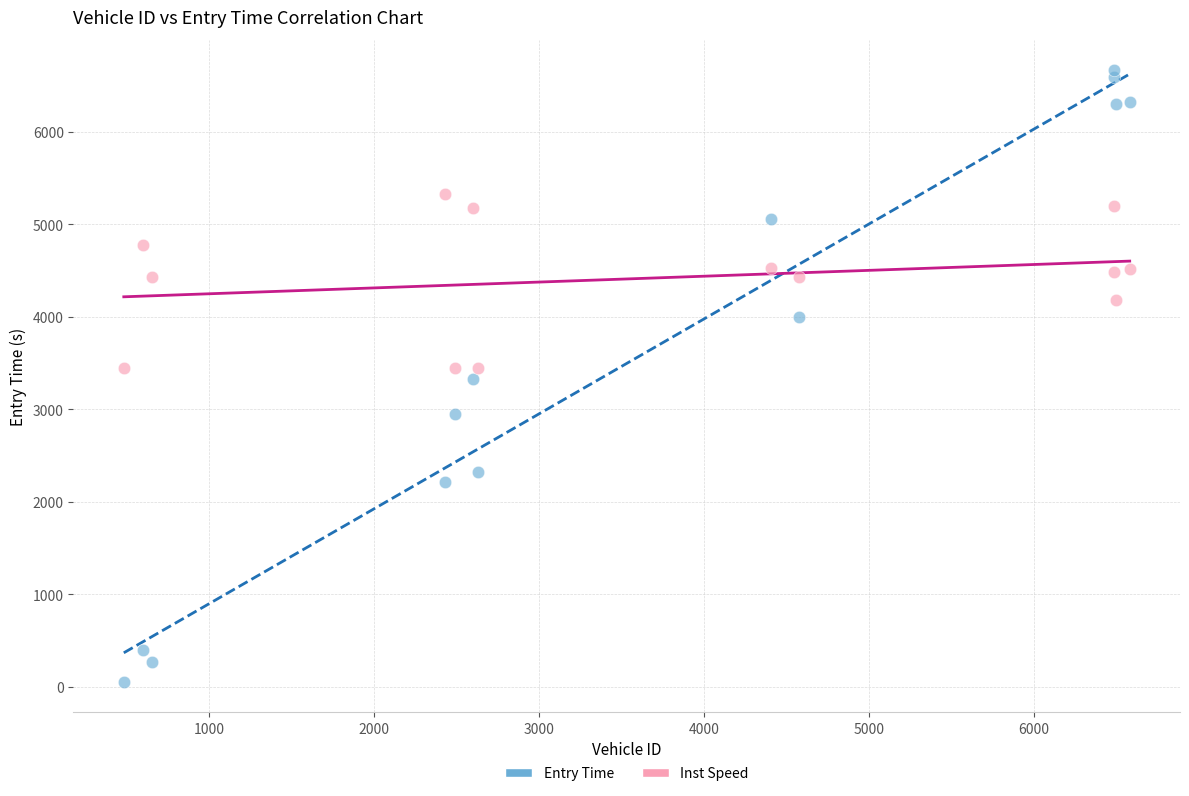

Across all data points, what is the range of Y values (max minus min)?

6607.1